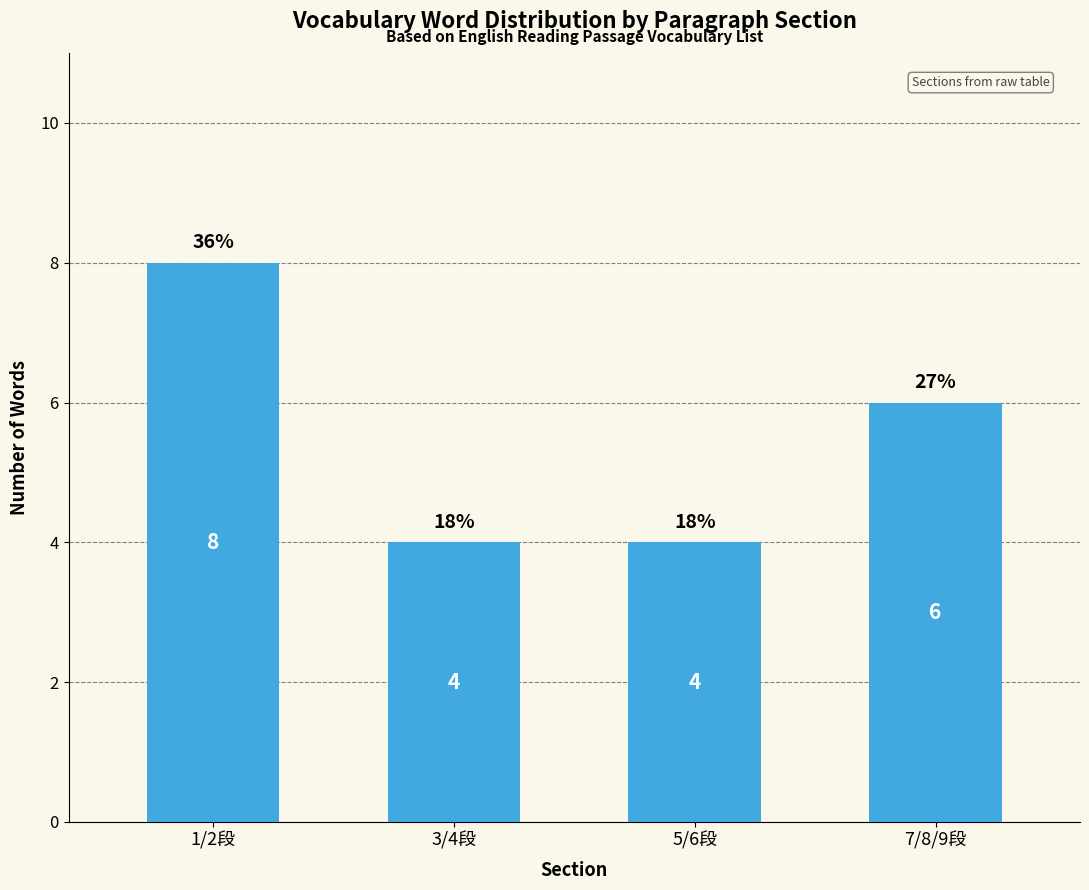

How many data points are less than 6?

2